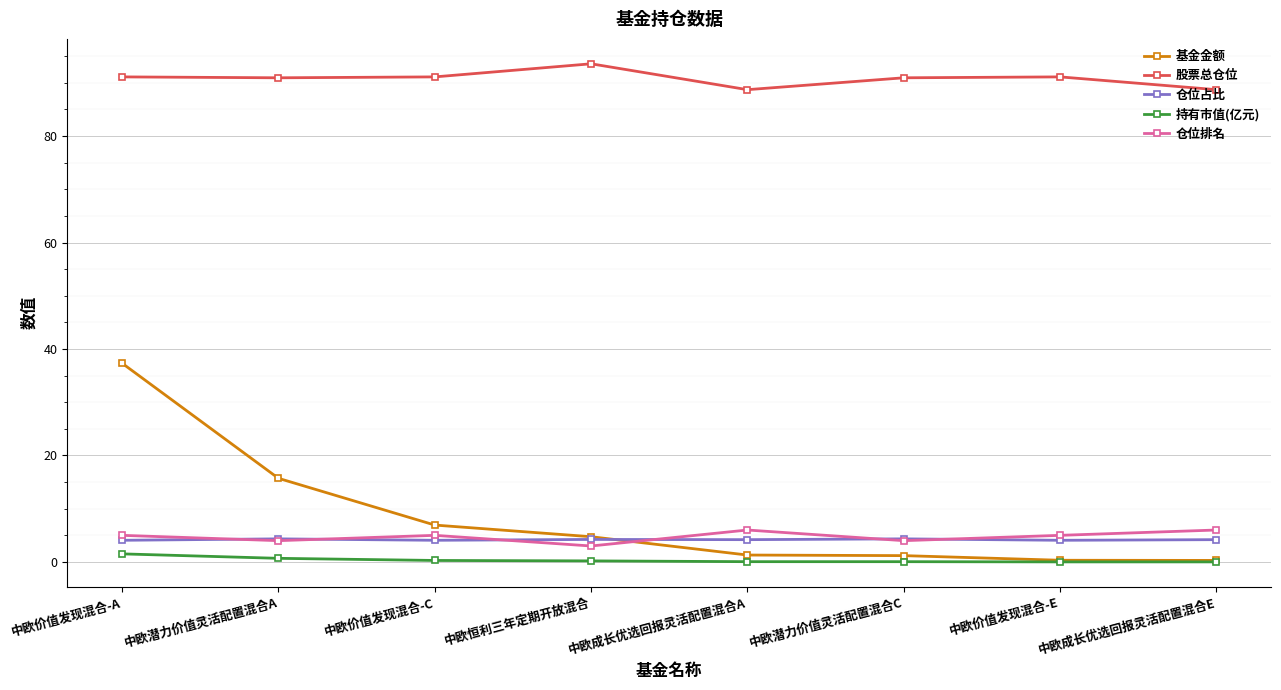

What is the total value across all series at 中欧潜力价值灵活配置混合C?

100.5